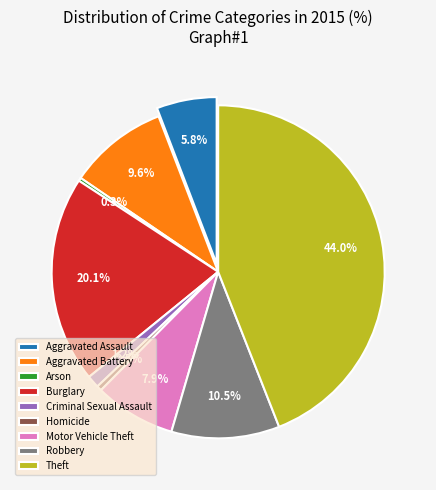

To the nearest percent, what percentage of the pie is Motor Vehicle Theft?

8%